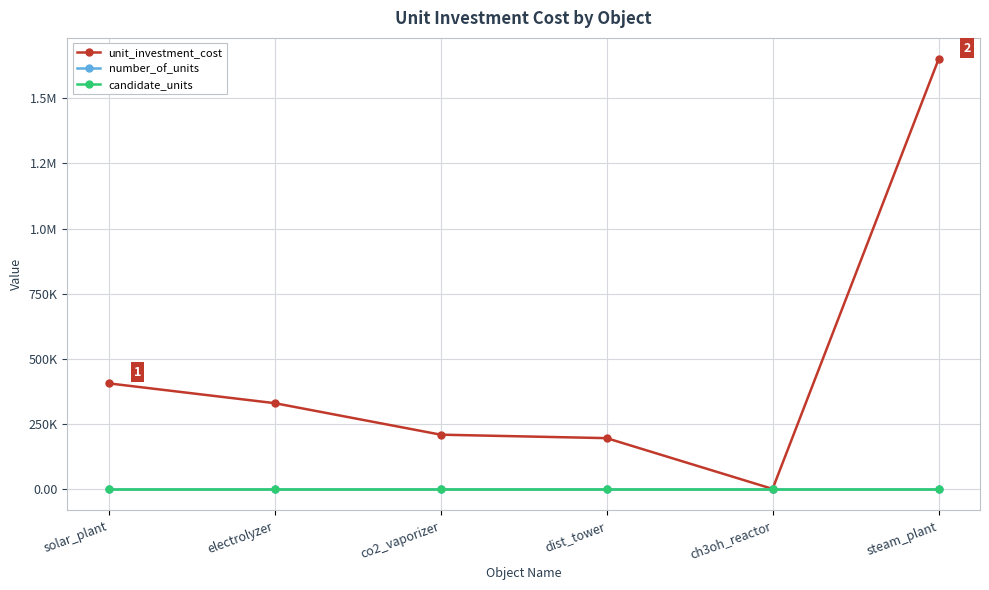

Reading left to right, what are all the values shown in this chart?

unit_investment_cost: solar_plant=405333.3	electrolyzer=329333.3	co2_vaporizer=208333.3	dist_tower=195000.0	ch3oh_reactor=0.1	steam_plant=1650000.0
number_of_units: solar_plant=0.0	electrolyzer=0.0	co2_vaporizer=0.0	dist_tower=0.0	ch3oh_reactor=0.0	steam_plant=0.0
candidate_units: solar_plant=1.0	electrolyzer=1.0	co2_vaporizer=1.0	dist_tower=1.0	ch3oh_reactor=1.0	steam_plant=1.0